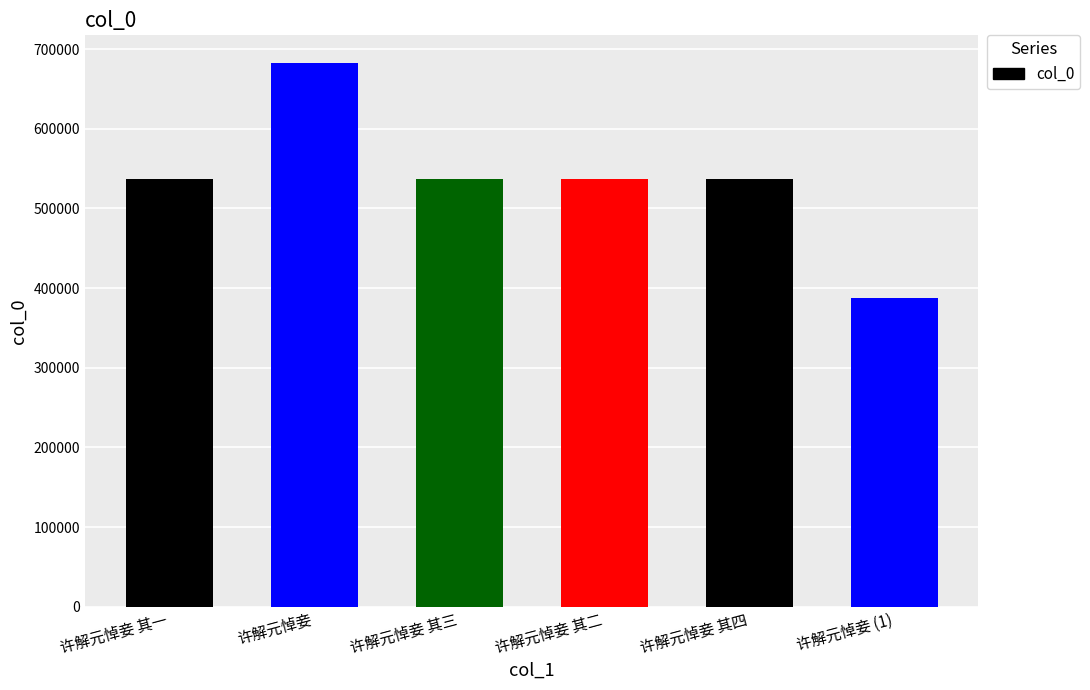

What is the label of the 2nd bar from the left?

许解元悼妾